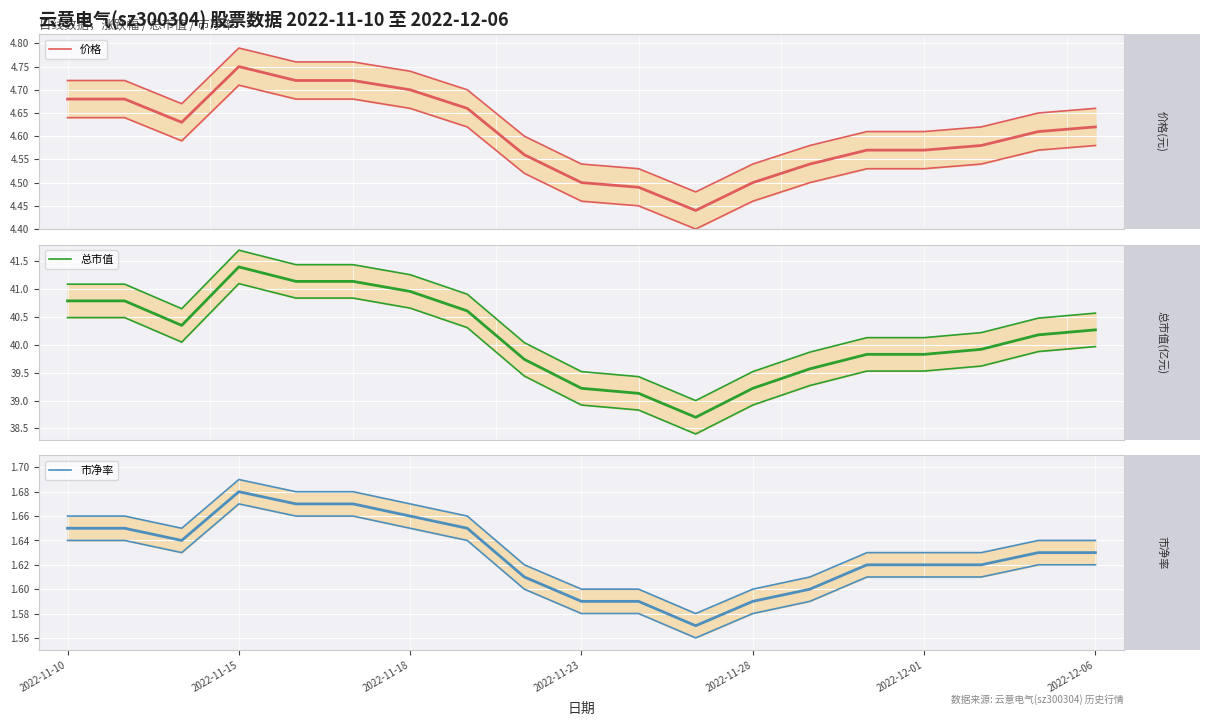

Reading left to right, list all the values displayed in this chart.

价格: 4.7	4.7	4.7	4.8	4.8	4.8	4.7	4.7	4.6	4.5	4.5	4.5	4.5	4.6	4.6	4.6	4.6	4.7	4.7
总市值: 41.1	41.1	40.6	41.7	41.4	41.4	41.3	40.9	40.0	39.5	39.4	39.0	39.5	39.9	40.1	40.1	40.2	40.5	40.6
市净率: 1.7	1.7	1.6	1.7	1.7	1.7	1.7	1.7	1.6	1.6	1.6	1.6	1.6	1.6	1.6	1.6	1.6	1.6	1.6